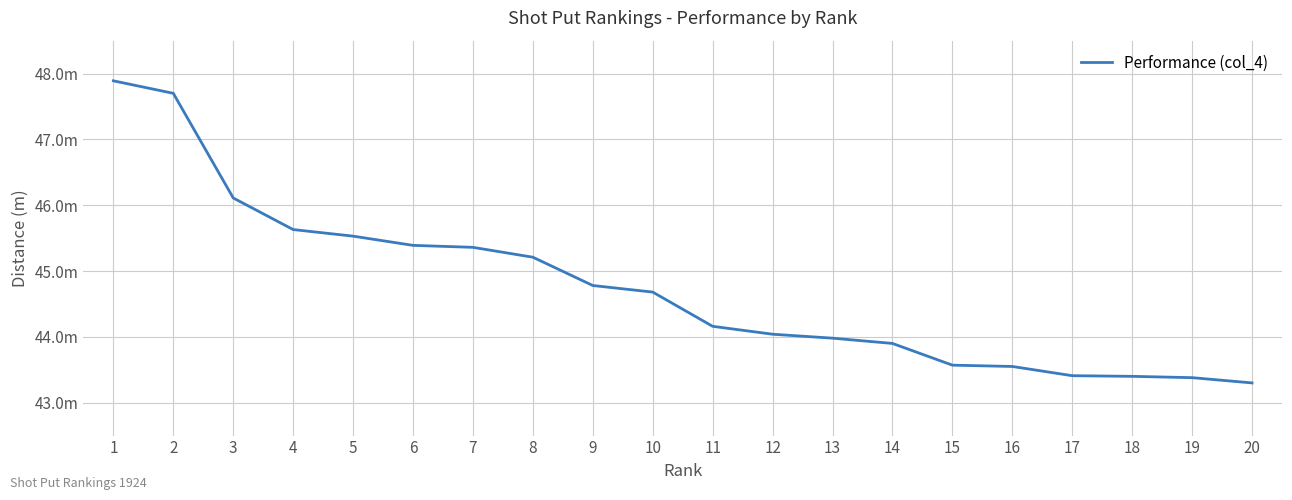

What is the value of the 13th point from the left?

44.0